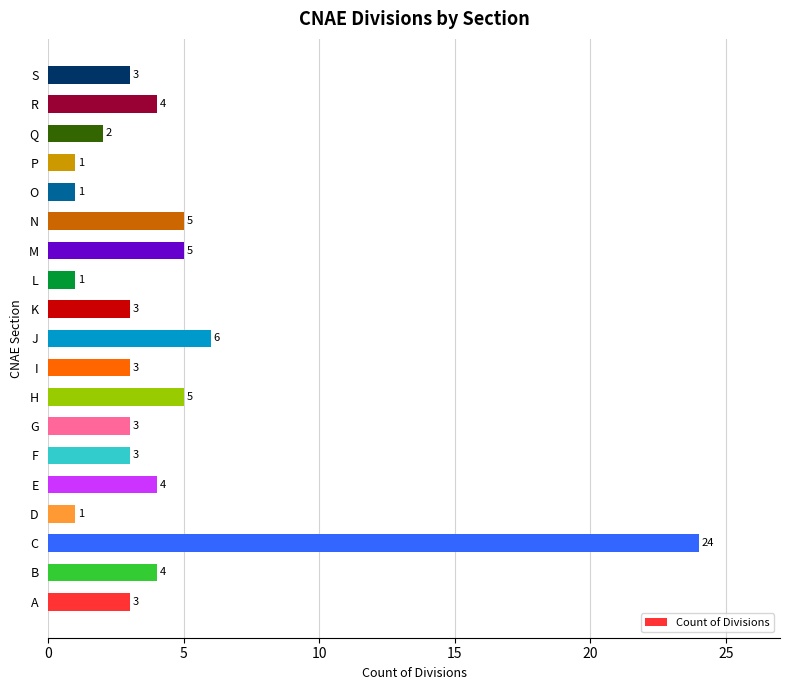

The chart shows a value of 1 at D. True or false?

True